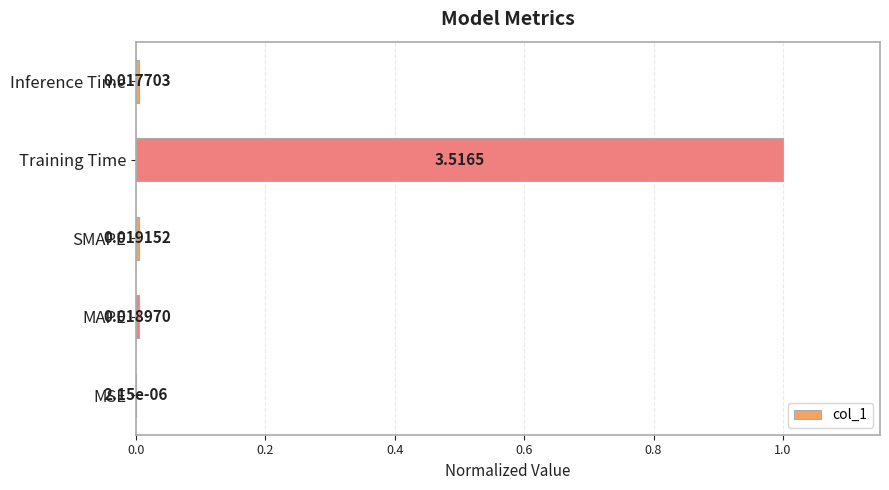

What is the greatest value displayed?

1.0